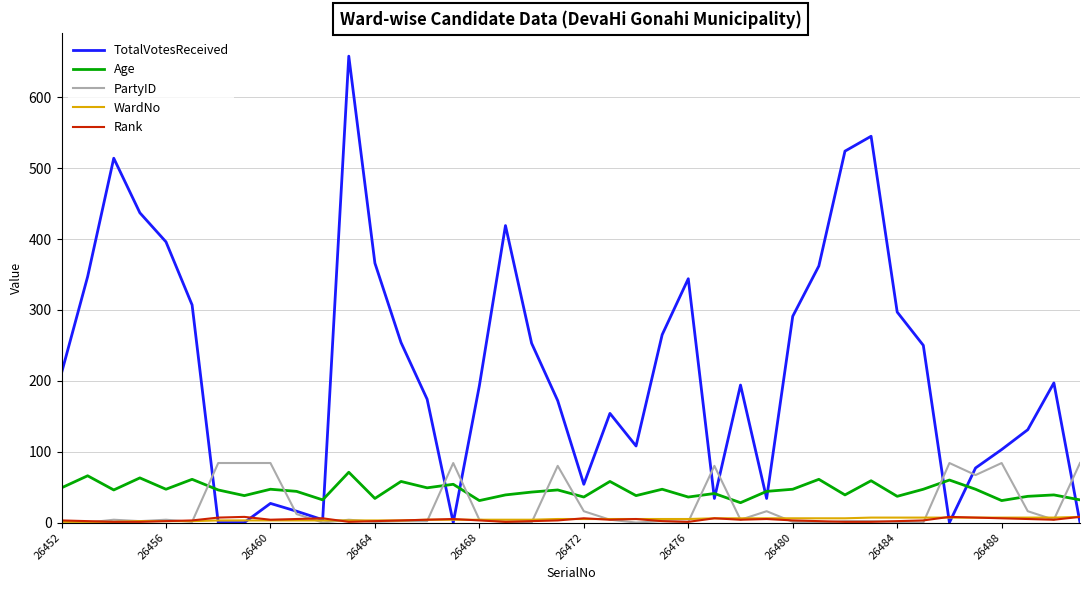

Does the chart display data point markers on the line(s)?

No